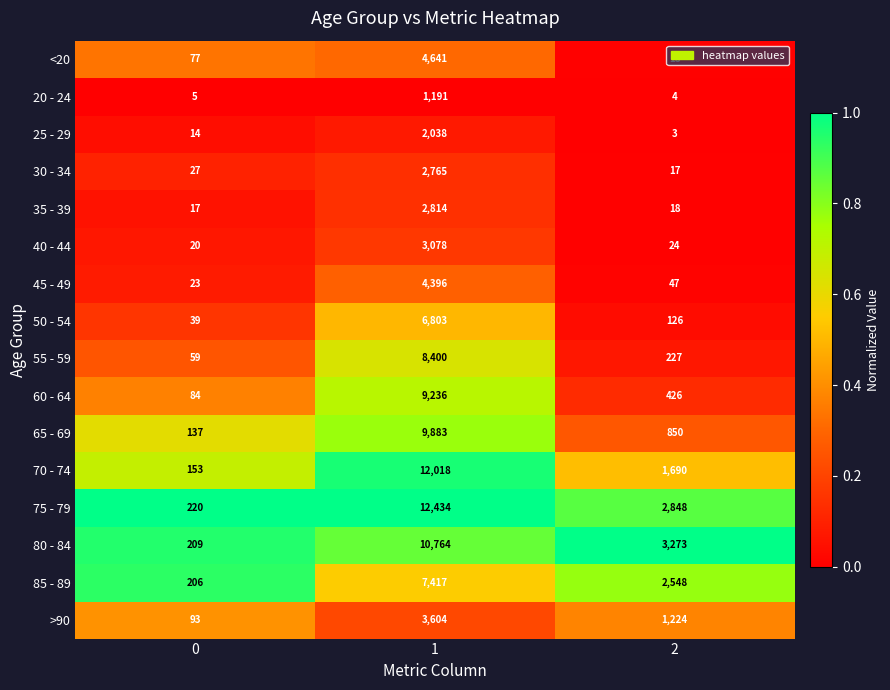

The 85 - 89 series shows 206 at 0. True or false?

True